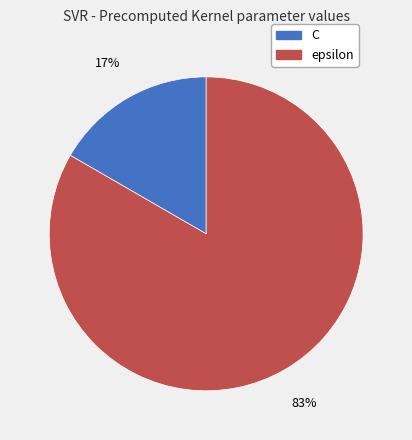

Combined, do epsilon and C account for over 50%?

Yes